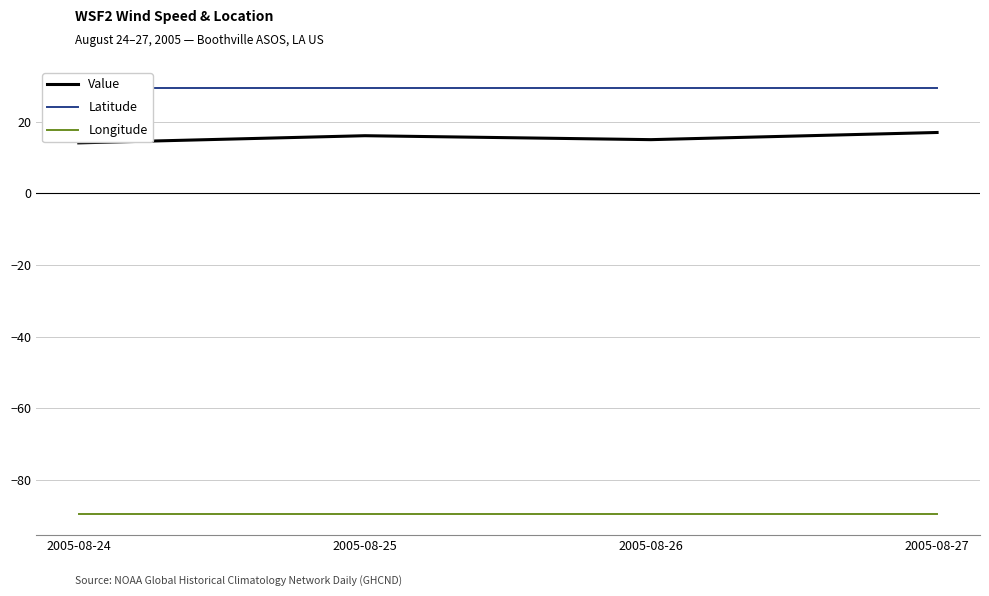

Which series has the largest total across all categories?

Latitude